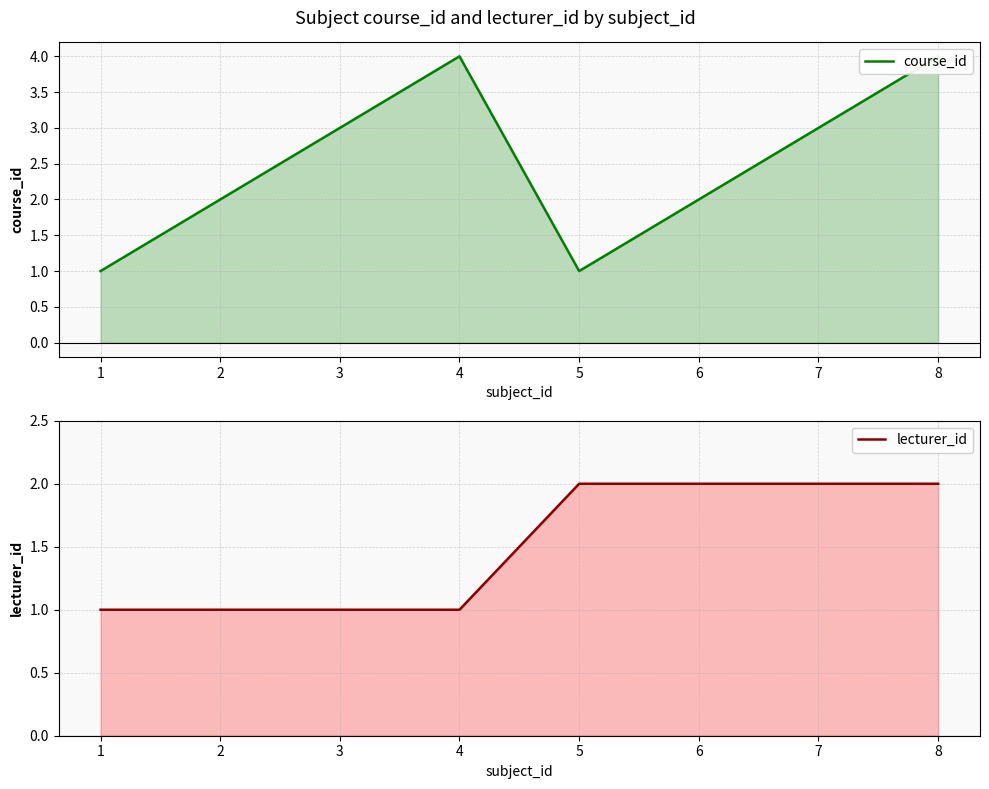

Count the lecturer_id values in the range 1 to 2.

8